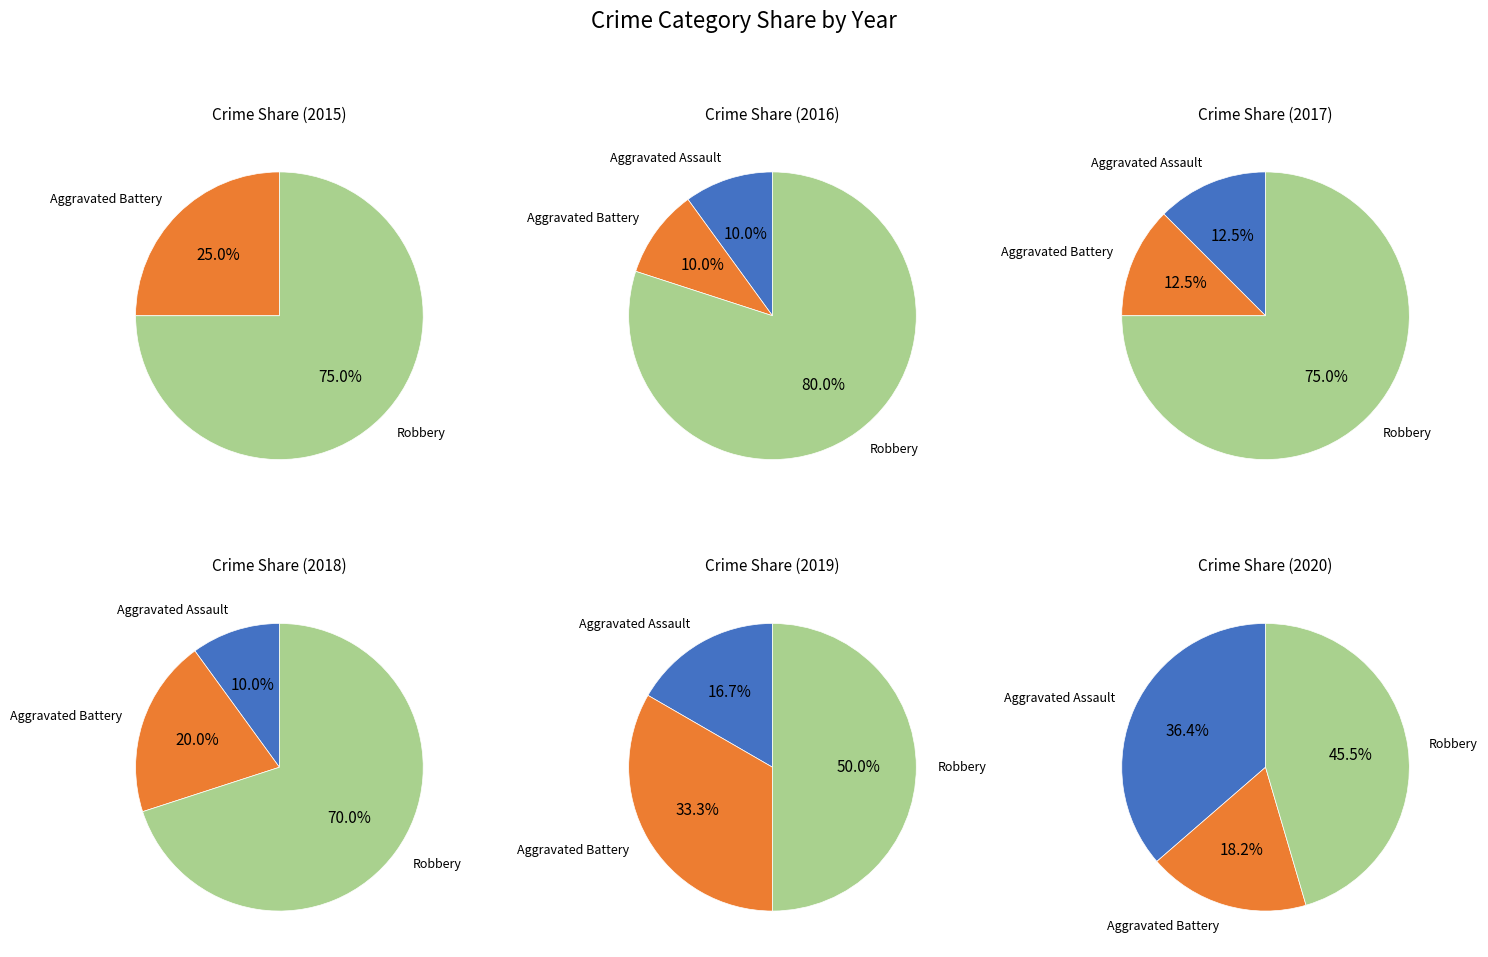

Combined, do Robbery and Aggravated Battery account for over 50%?

Yes